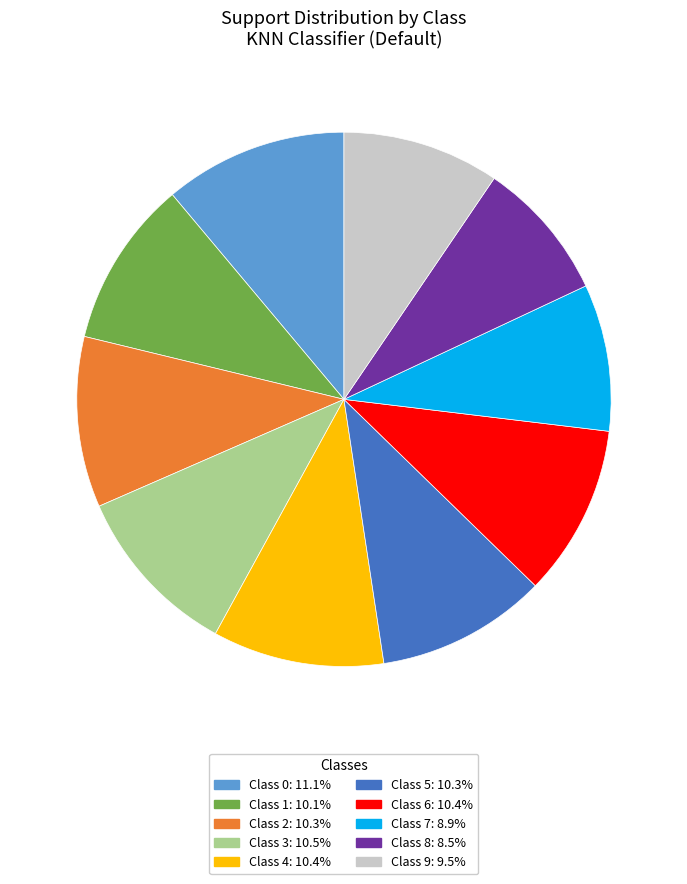

Is there any slice that represents more than half of the pie?

No